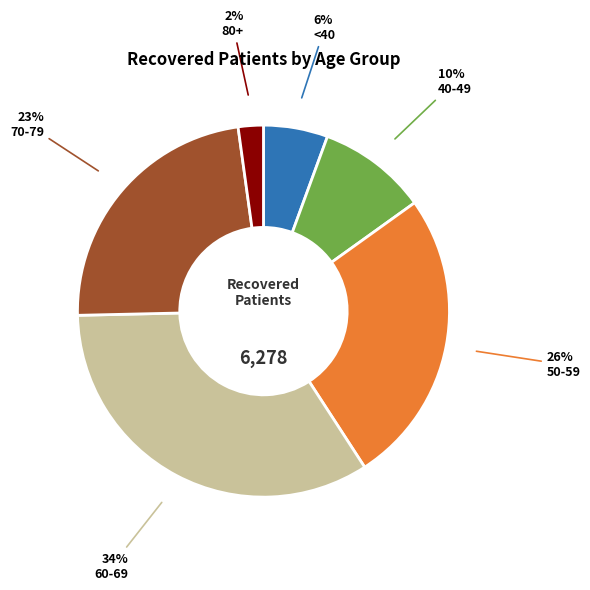

To the nearest percent, what is the difference between the largest and smallest slice percentages?

32%